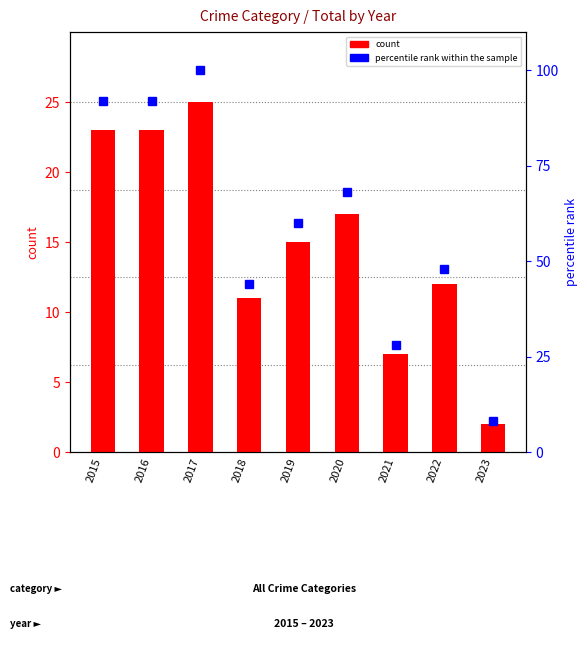

Between 2016 and 2022, which series saw the biggest shift?

percentile rank within the sample